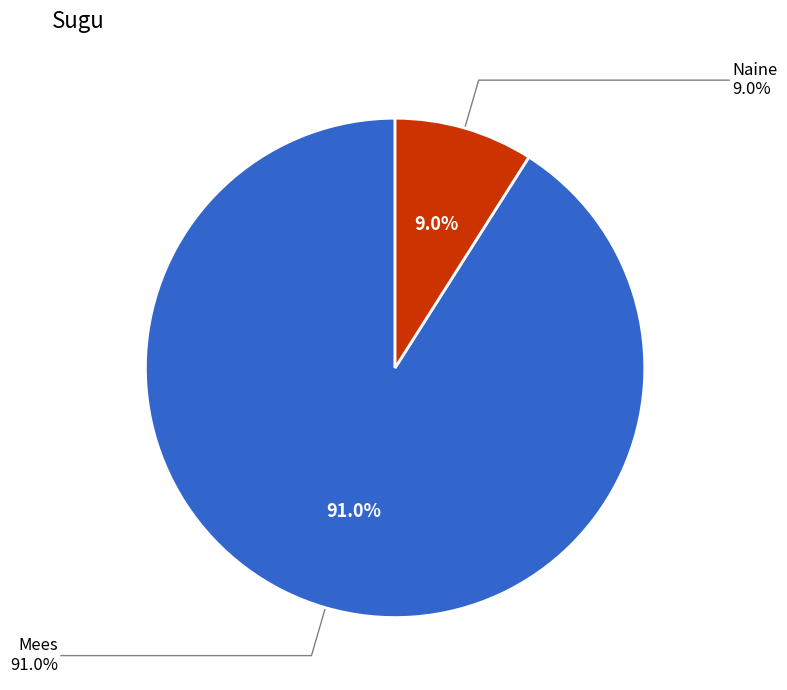

Is there a majority slice in this chart?

Yes